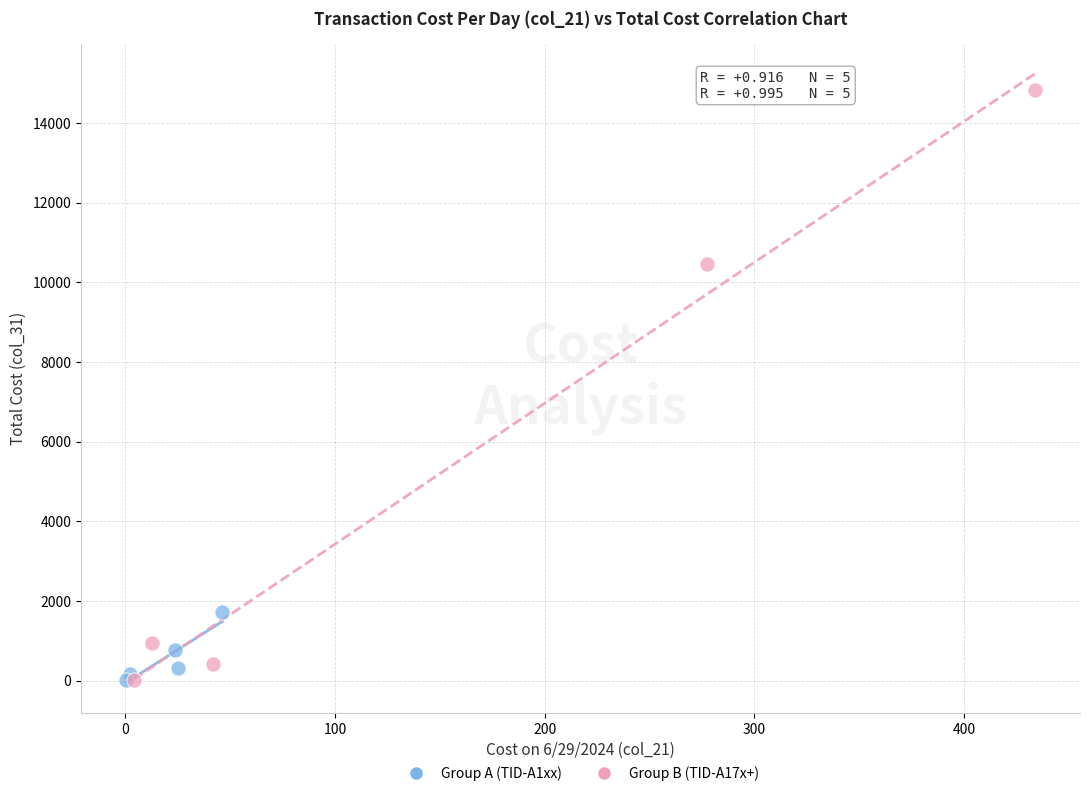

What are all the series names shown in the legend?

Group A (TID-A1xx), Group B (TID-A17x+)